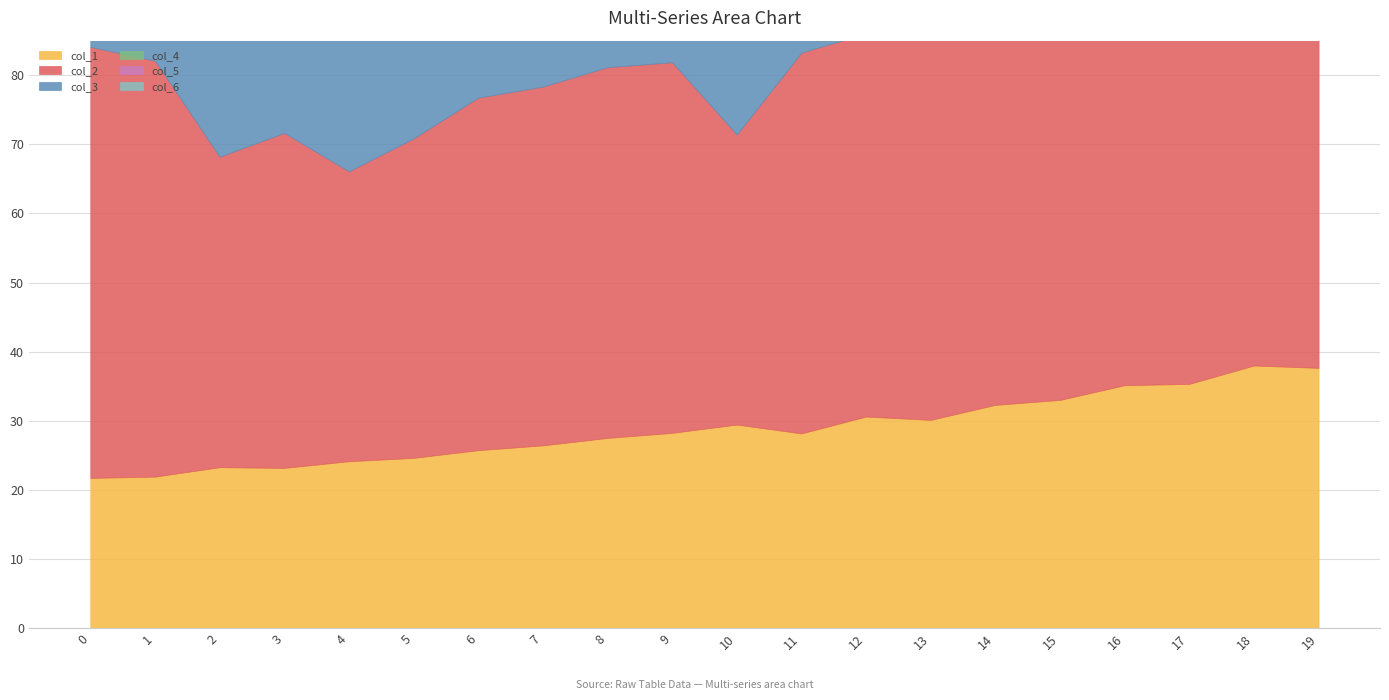

At which category does col_5 reach its first local valley?

1